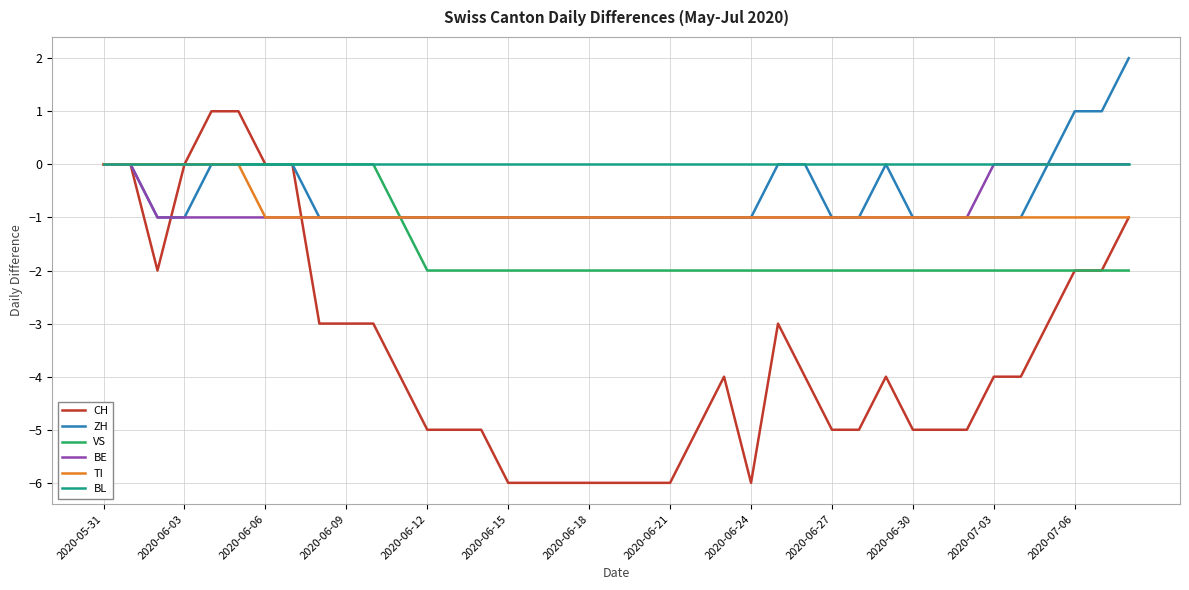

How many lines are shown in the chart?

6